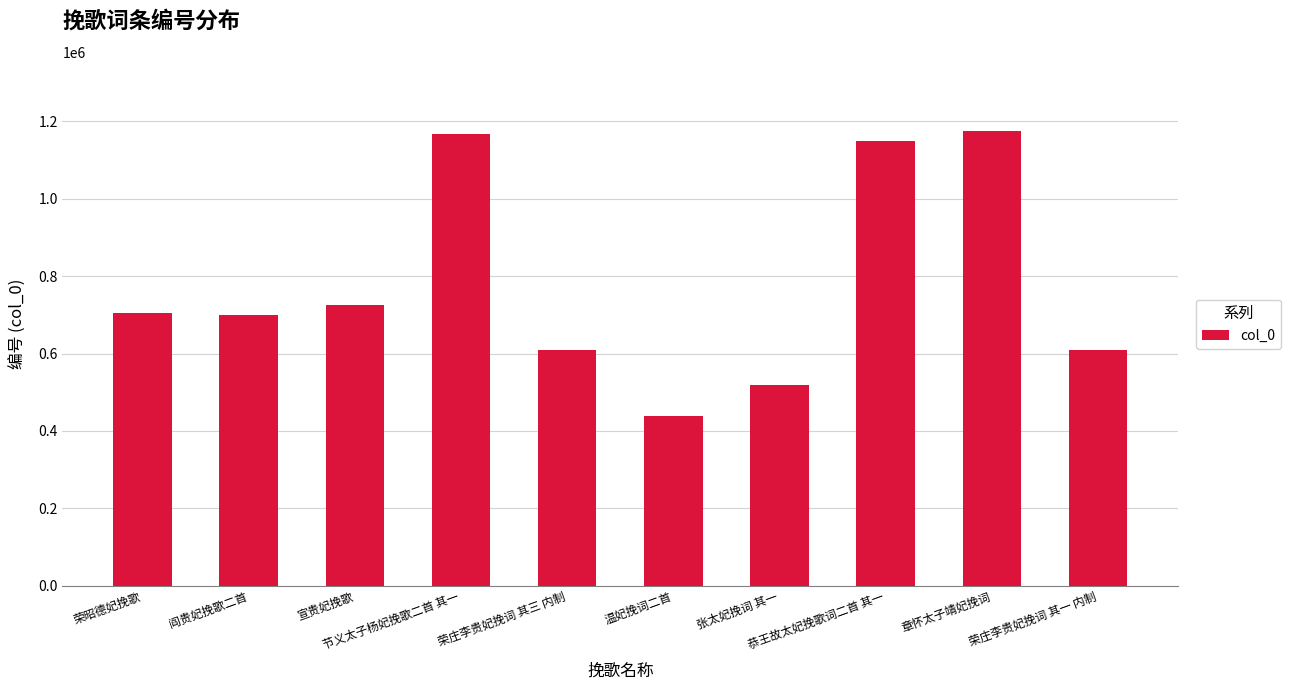

The chart shows a value of 1166206 at 节义太子杨妃挽歌二首 其一. True or false?

True